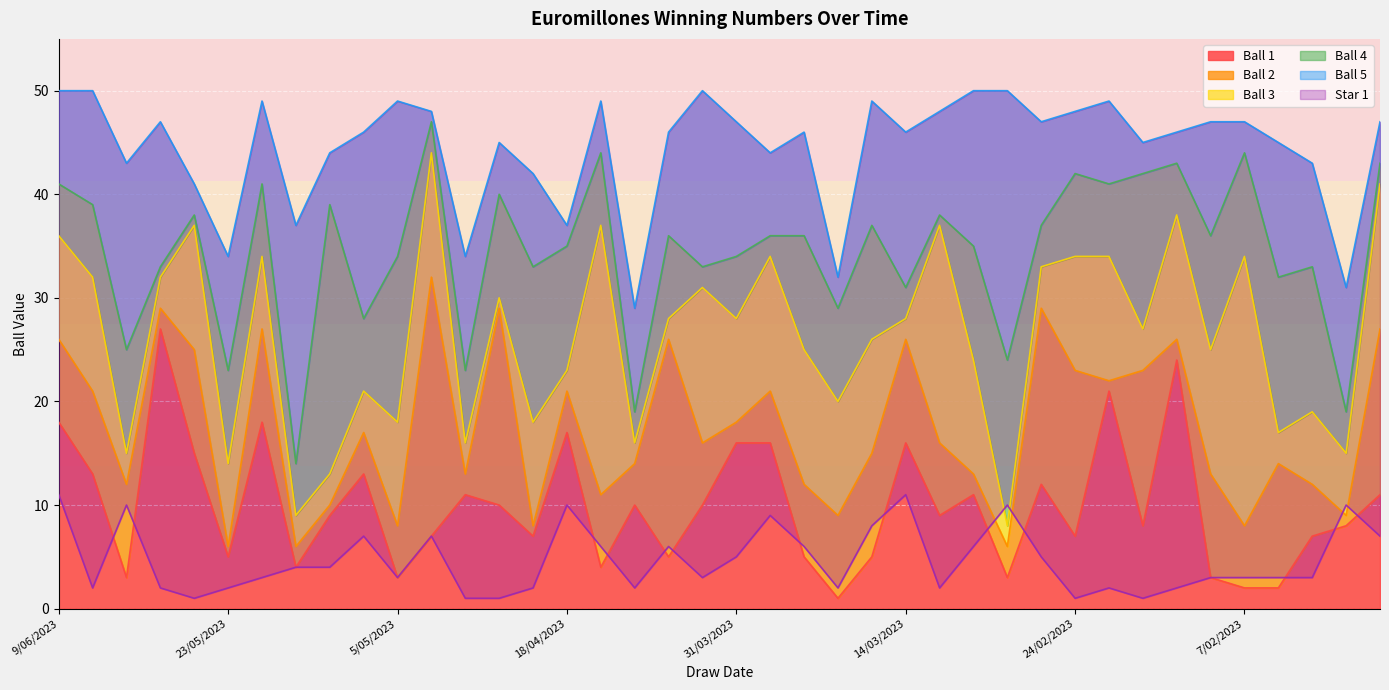

True or false: Ball 1 has more than 2 interior local peaks.

True